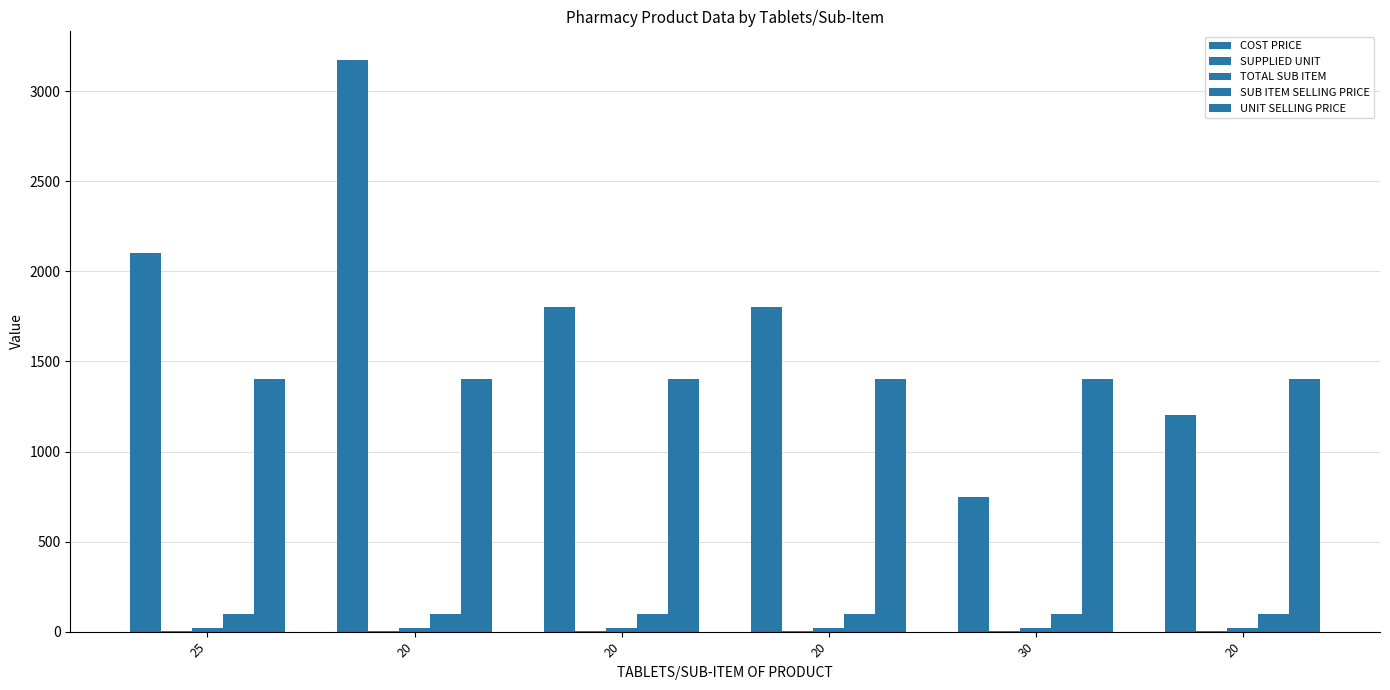

What is the spread (max minus min) of values at 20?

3172